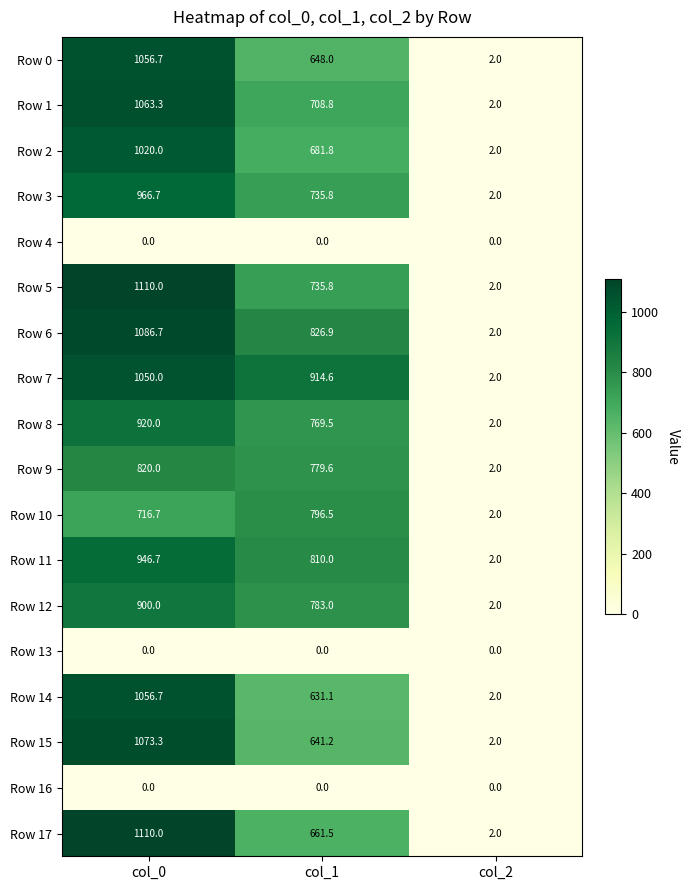

At which label is Row 6 closest to 544?

col_1